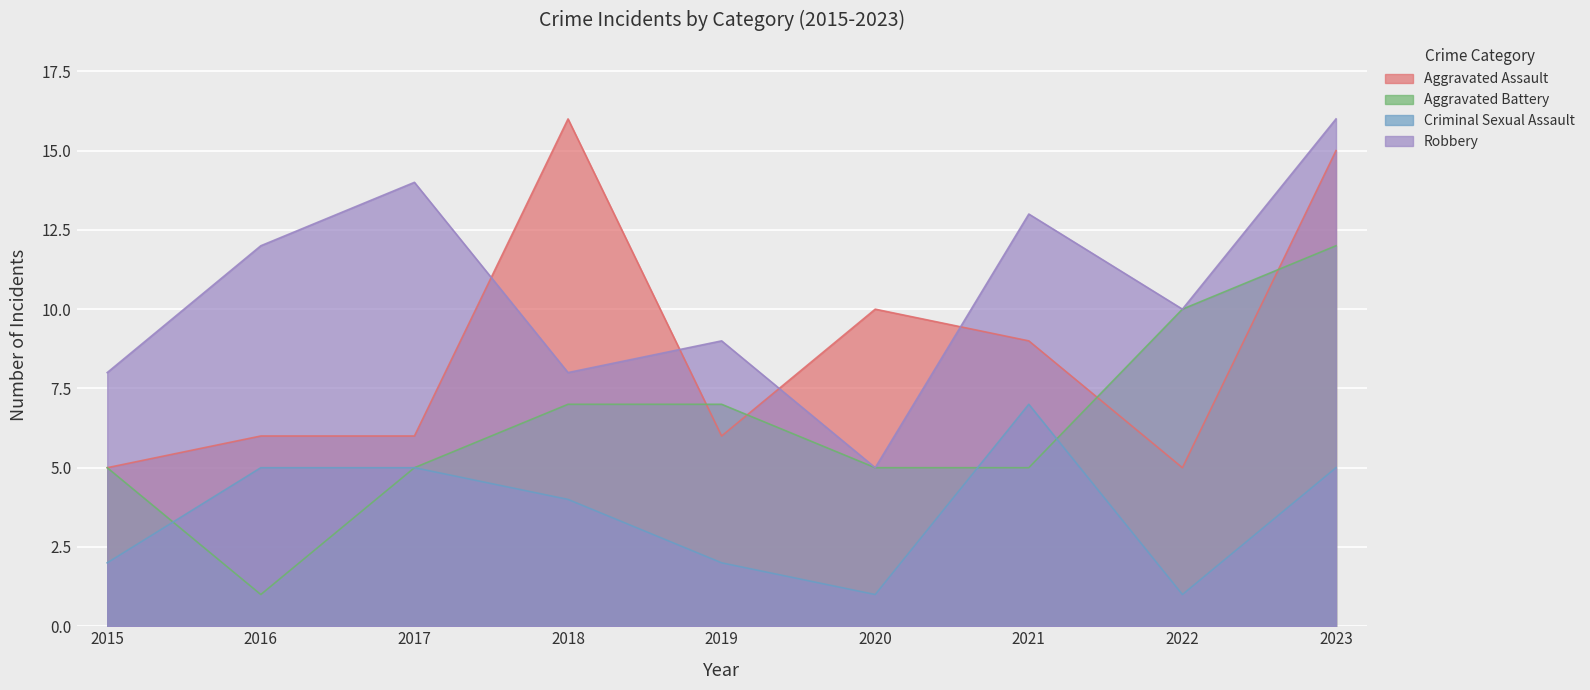

What is the difference between the highest and lowest values at 2016?

11